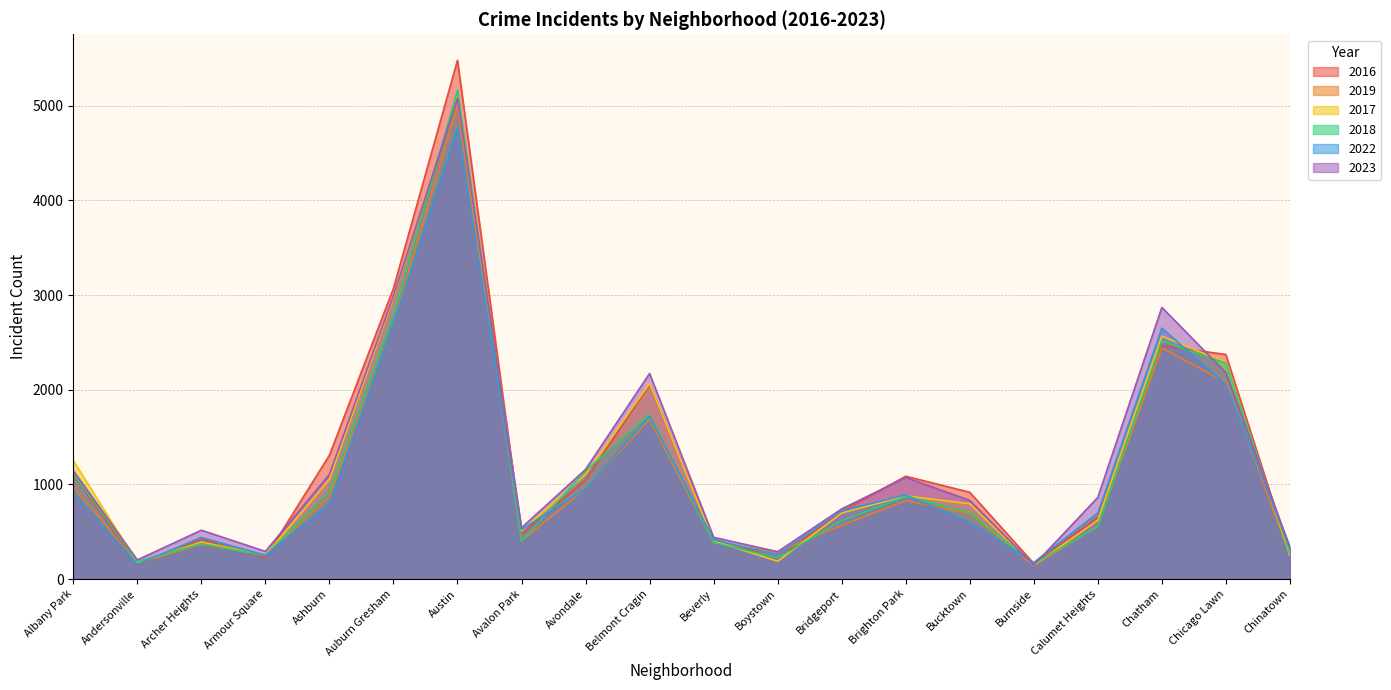

What is the label of the 17th point from the right?

Armour Square